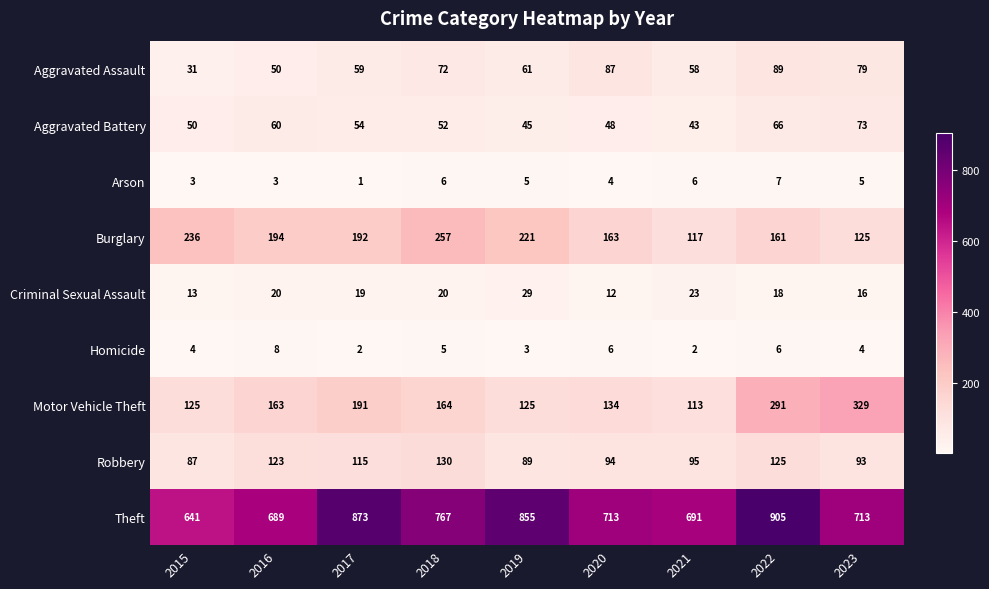

What is the difference between the maximum and minimum values in the Homicide series?

6